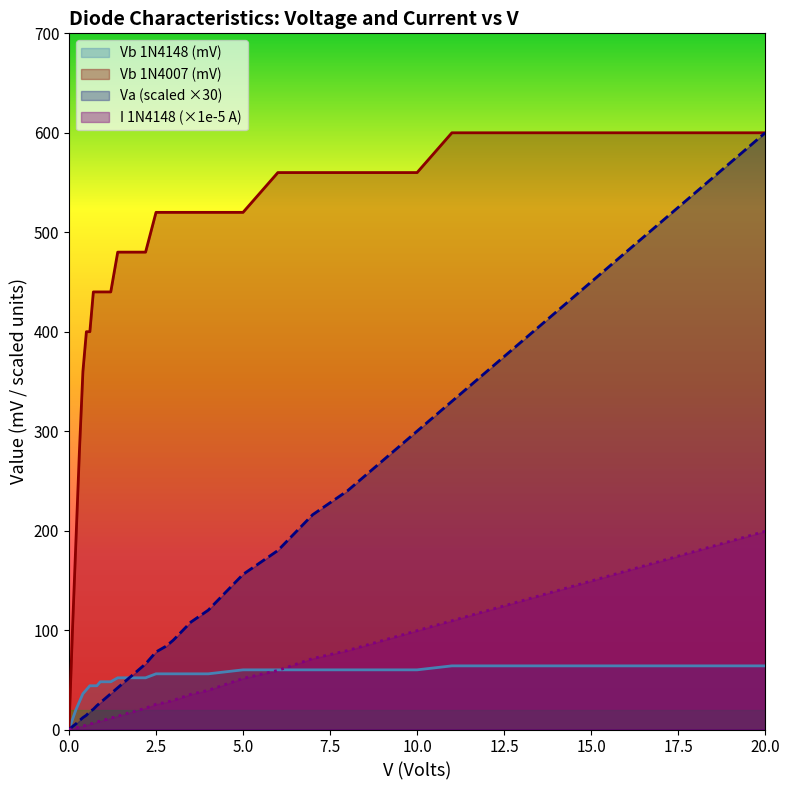

What are all the series names shown in the legend?

Vb 1N4148 (mV), Vb 1N4007 (mV), Va (scaled ×30), I 1N4148 (×1e-5 A)